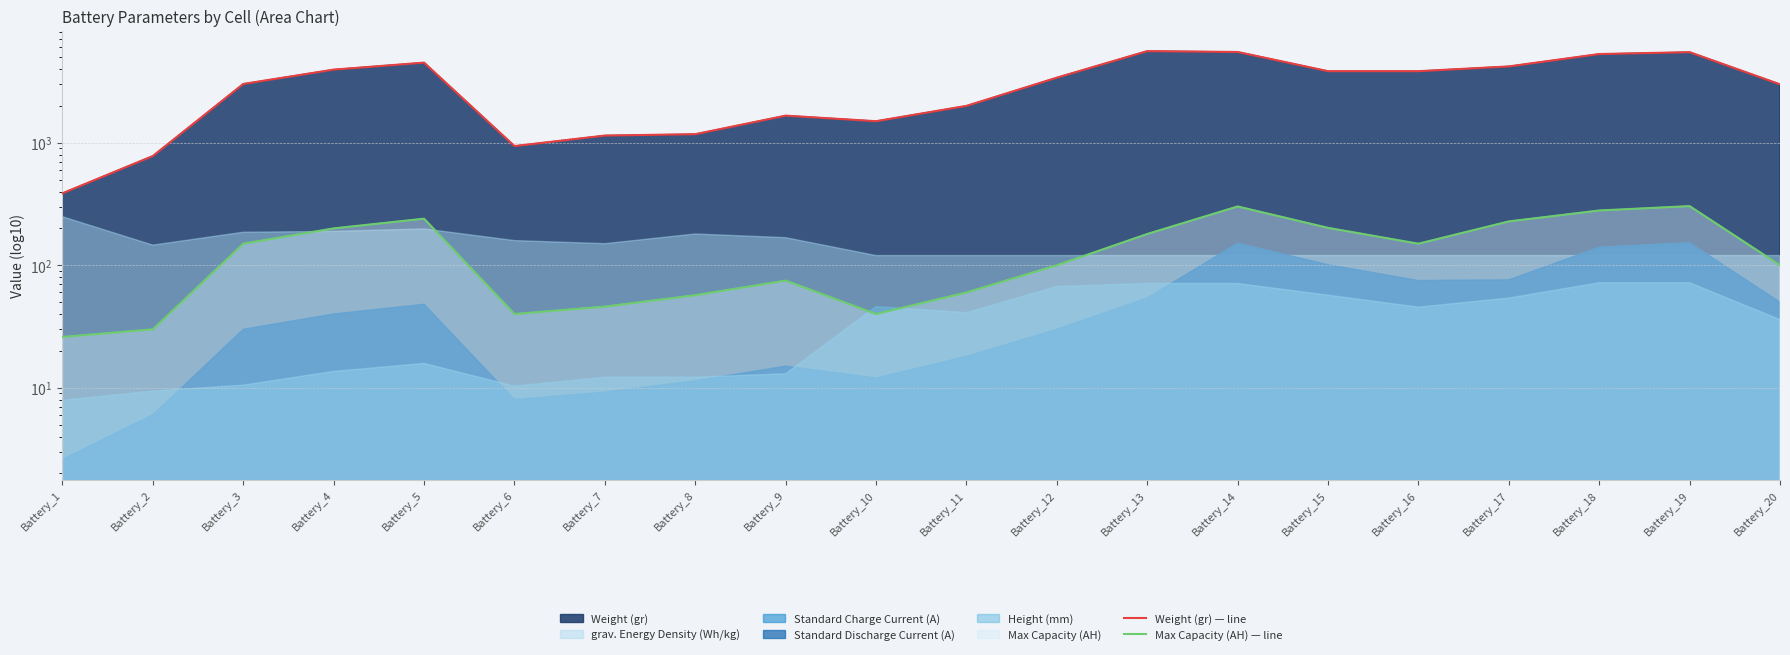

What is the difference between the highest and lowest values at Battery_7?

1099